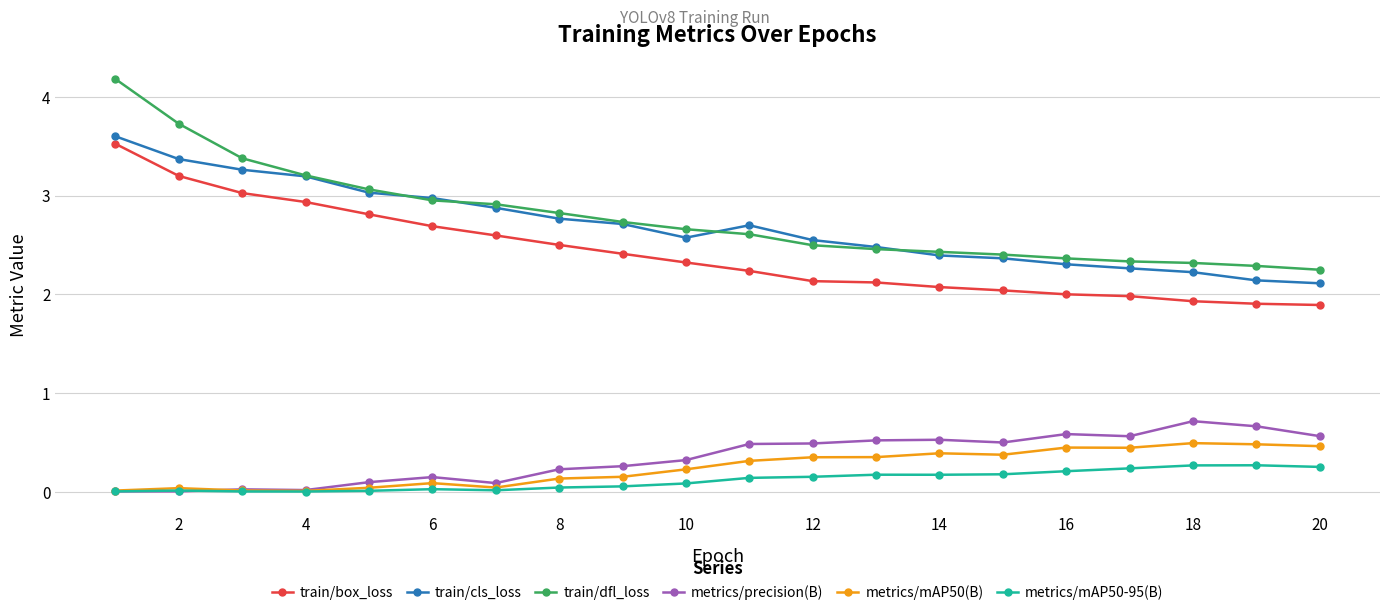

True or false: metrics/mAP50(B) has more than 2 interior local peaks.

True